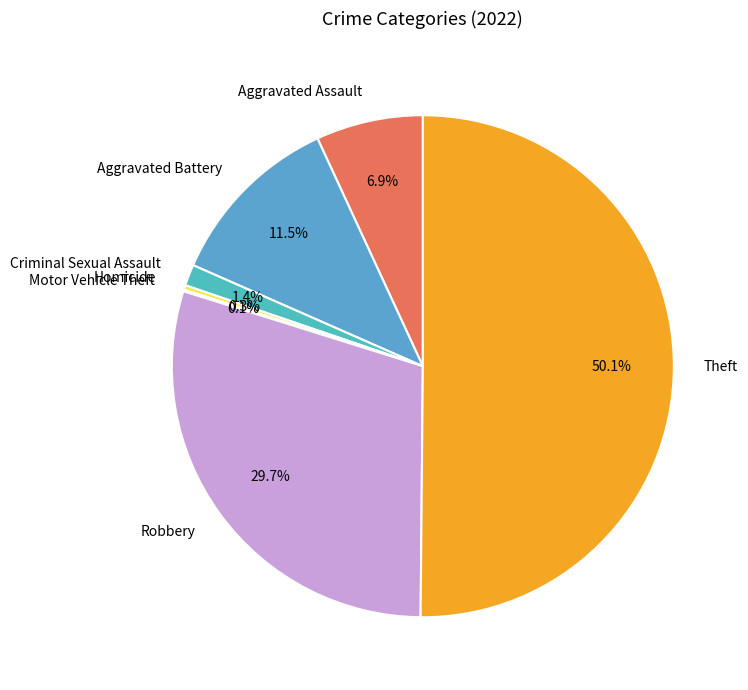

What is the total percentage of Aggravated Battery and Criminal Sexual Assault?

12.9%